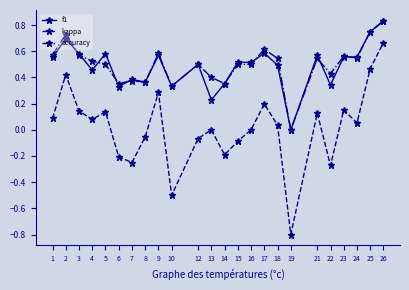

True or false: accuracy and kappa cross at least once.

False